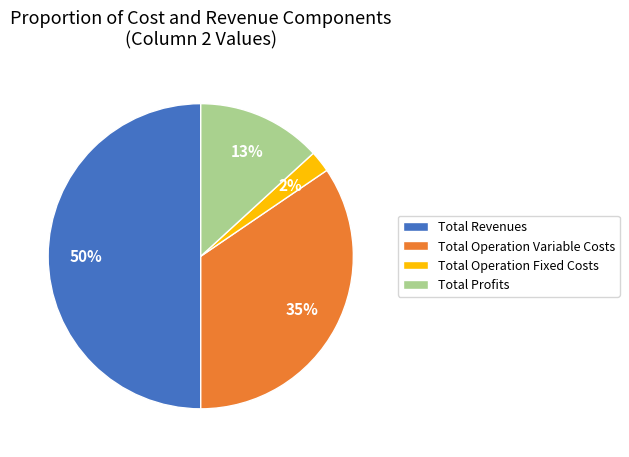

How many slices are in this pie chart?

4